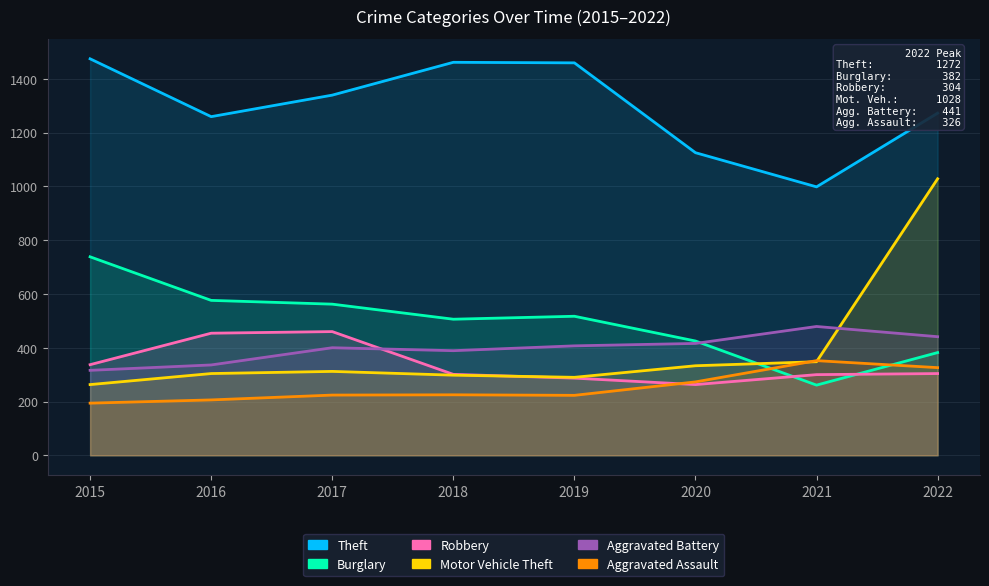

Count the number of categories in the chart.

8